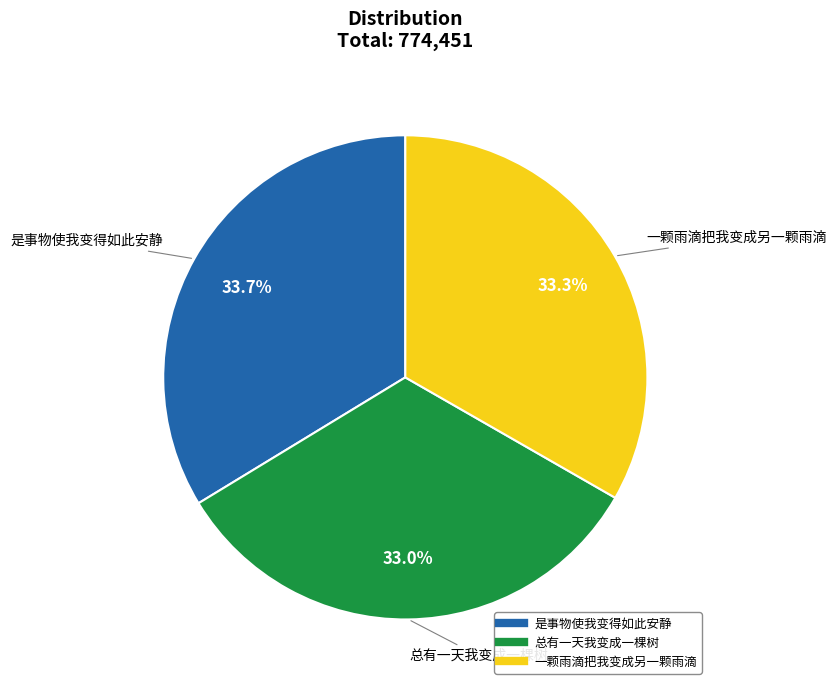

What percentage do 总有一天我变成一棵树 and 是事物使我变得如此安静 together represent?

66.7%